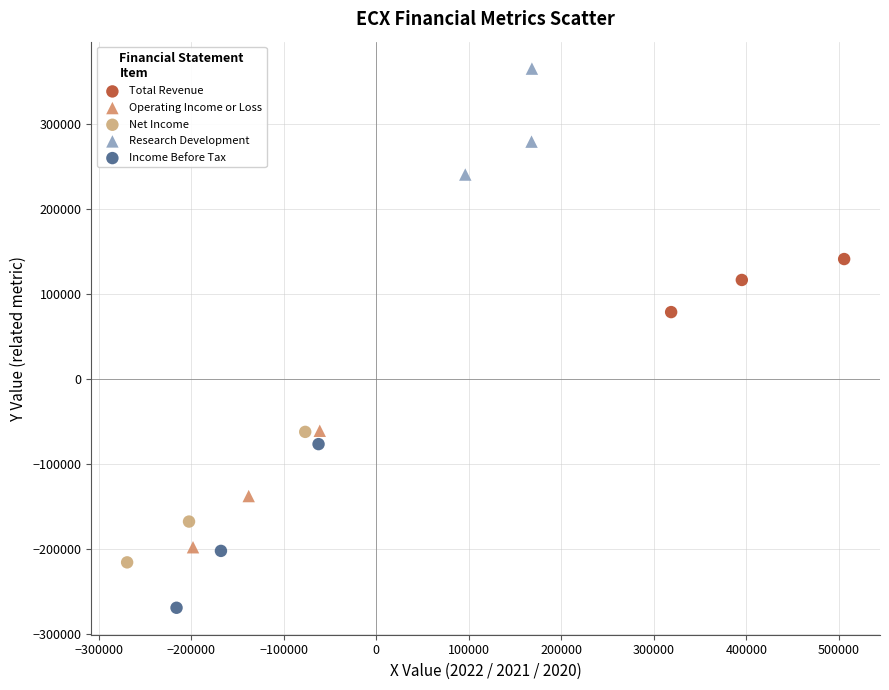

What are all the series names shown in the legend?

Total Revenue, Operating Income or Loss, Net Income, Research Development, Income Before Tax